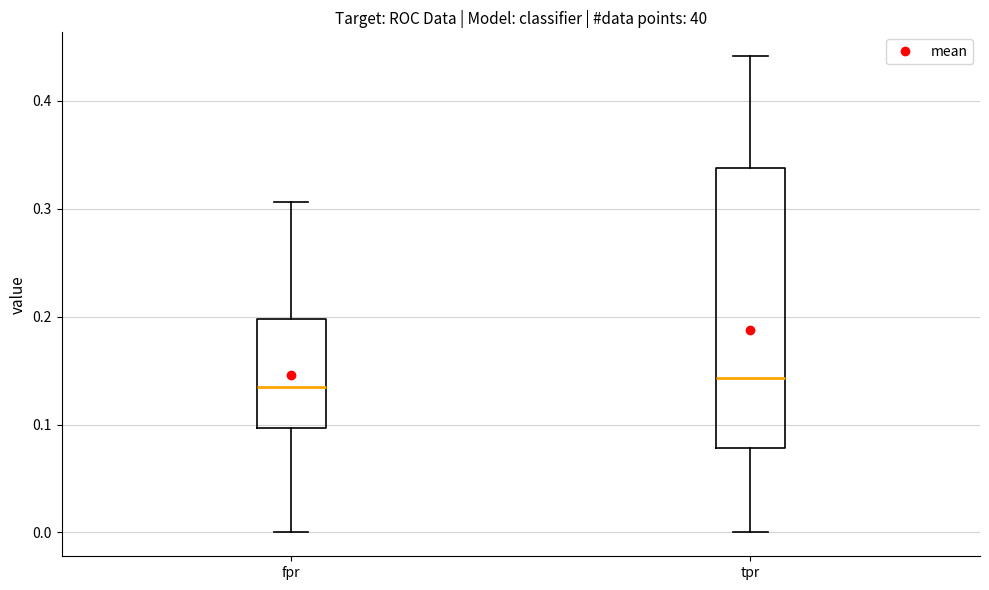

Reading left to right, transcribe this box plot: for each box, give where its median line is, the range the box spans, and where its two whiskers end, as read against the y-axis. The values are not printed on the chart, so give them approximately, as read against the axis.

fpr: median 0.13, box 0.10 to 0.20, whiskers 0.00 to 0.31
tpr: median 0.14, box 0.08 to 0.34, whiskers 0.00 to 0.44